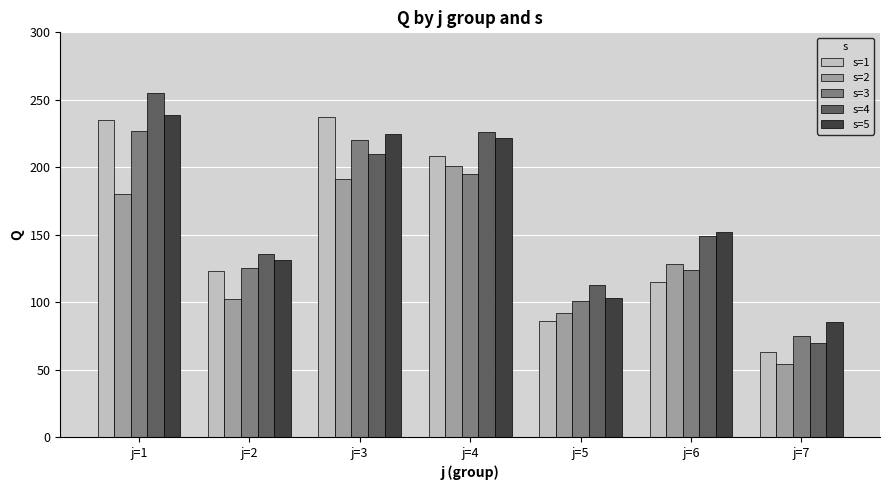

How many bars are there in total?

35